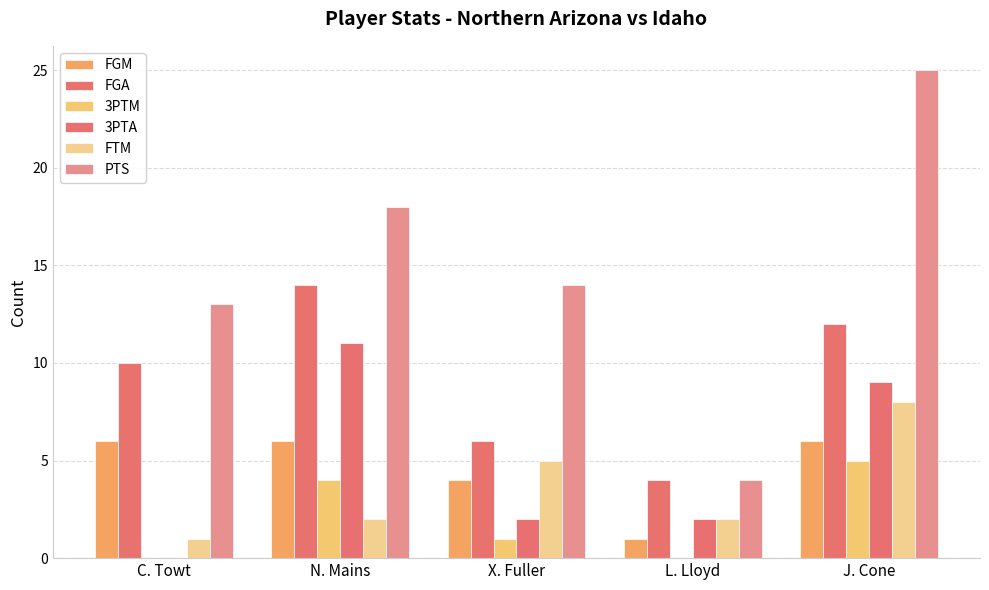

What is the label of the 5th bar from the left?

J. Cone